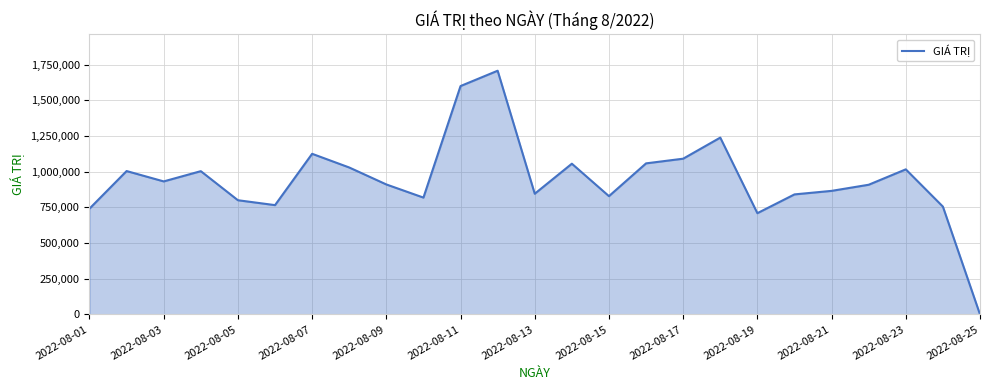

What is the difference between the maximum and minimum values?

1707160